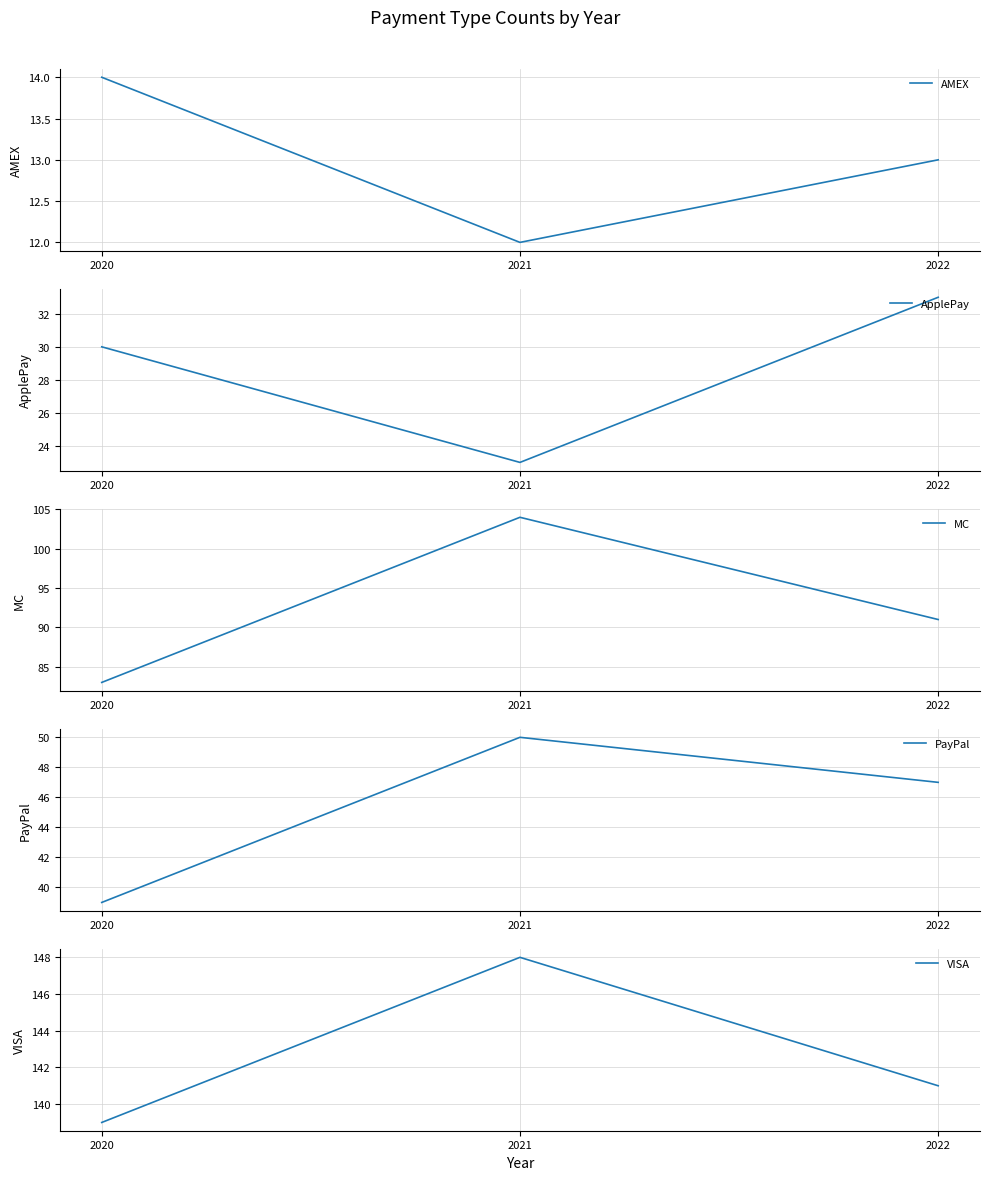

What is the value of the PayPal point at the 1st from the left?

39